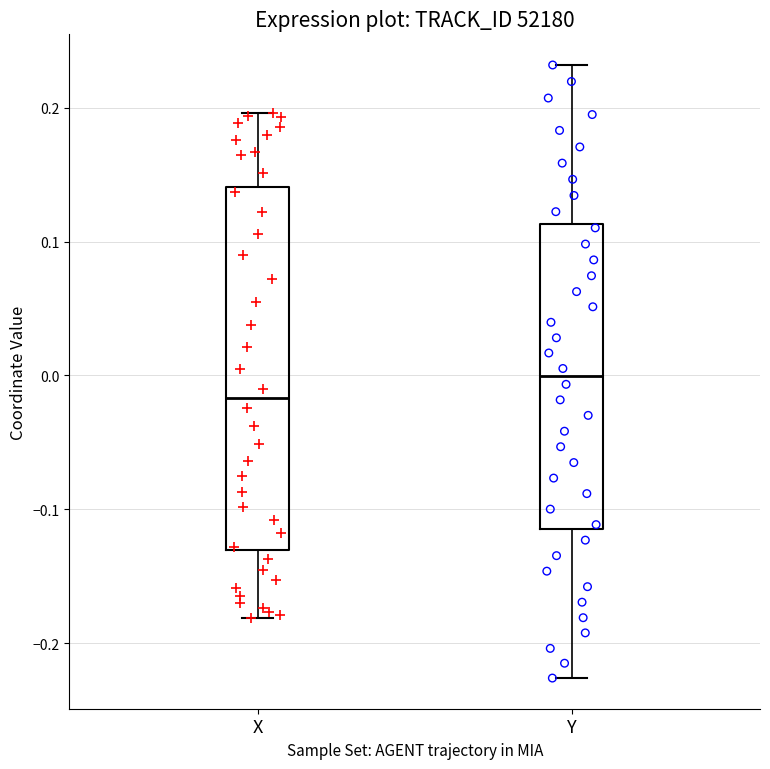

Where is the lower edge of the box for X on the y-axis? The values are not printed on the chart, so give them approximately, as read against the axis.

-0.13